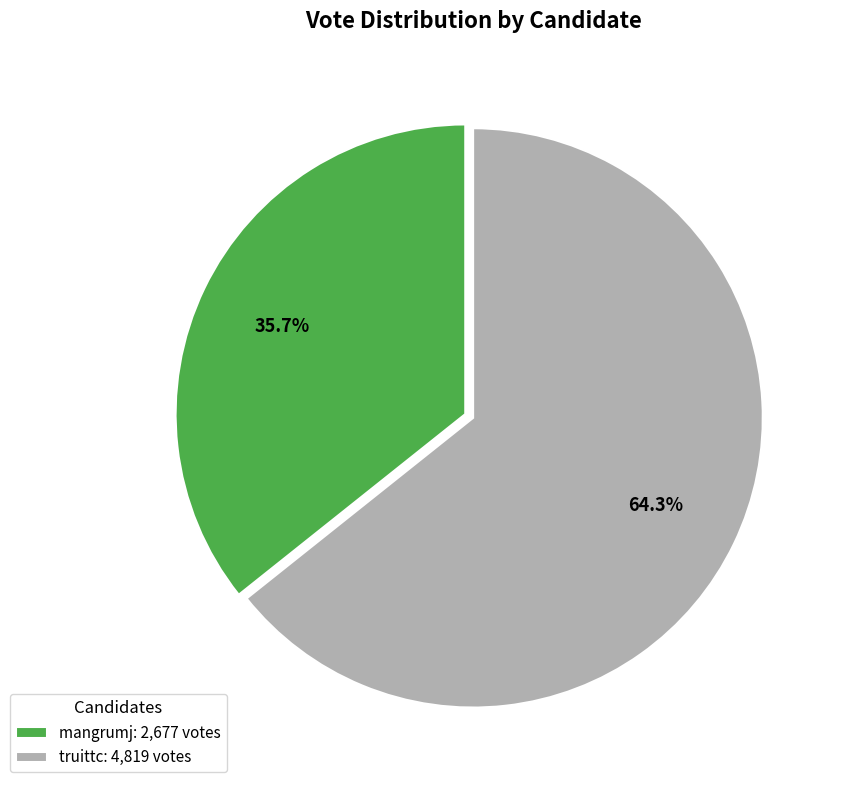

Which has a higher value, truittc or mangrumj?

truittc